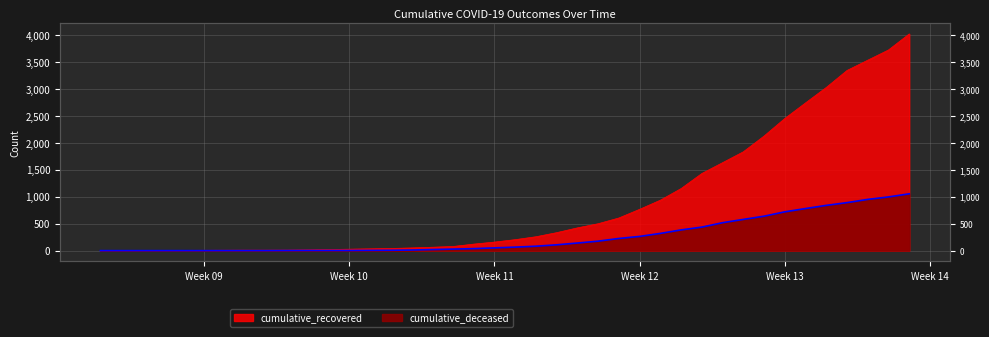

True or false: cumulative_recovered and cumulative_deceased cross at least once.

False